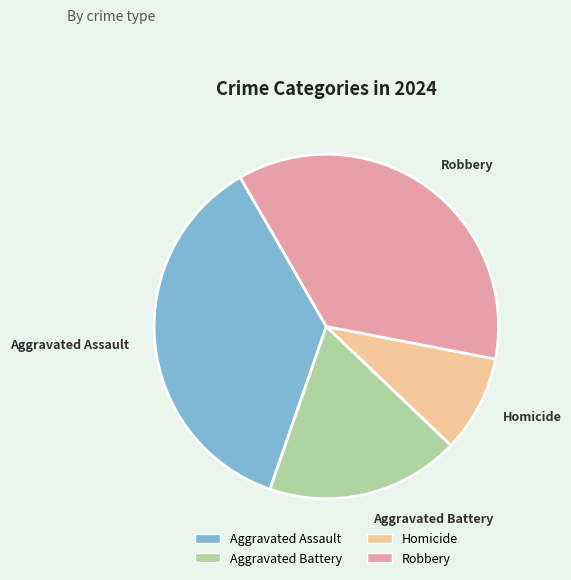

Does Aggravated Assault account for over 50% of the chart?

No